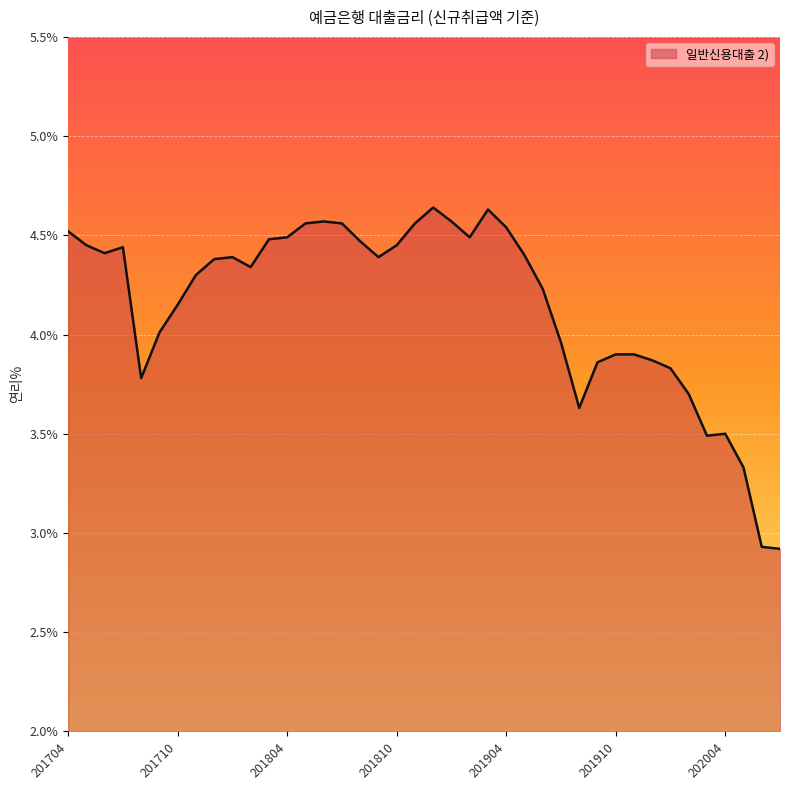

What is the smallest value displayed?

2.9